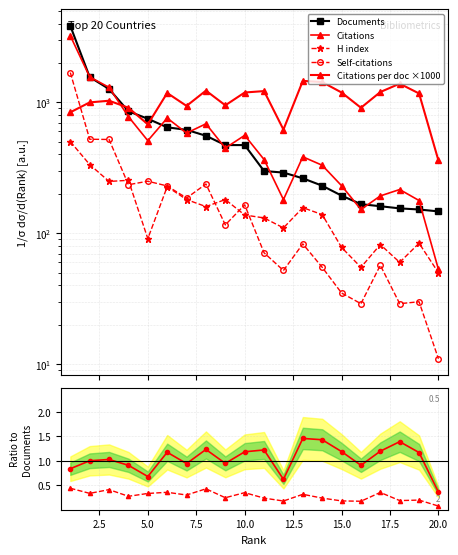

Does the chart display data point markers on the line(s)?

Yes